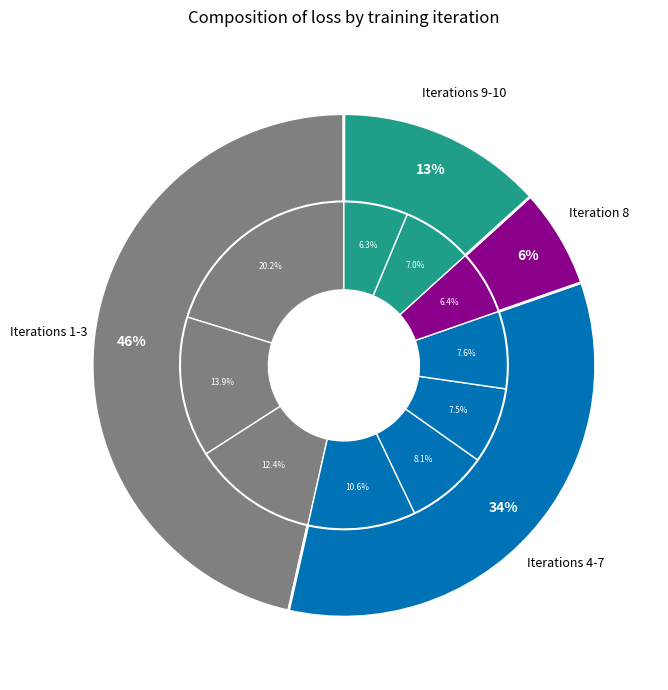

How many slices are in this pie chart?

10